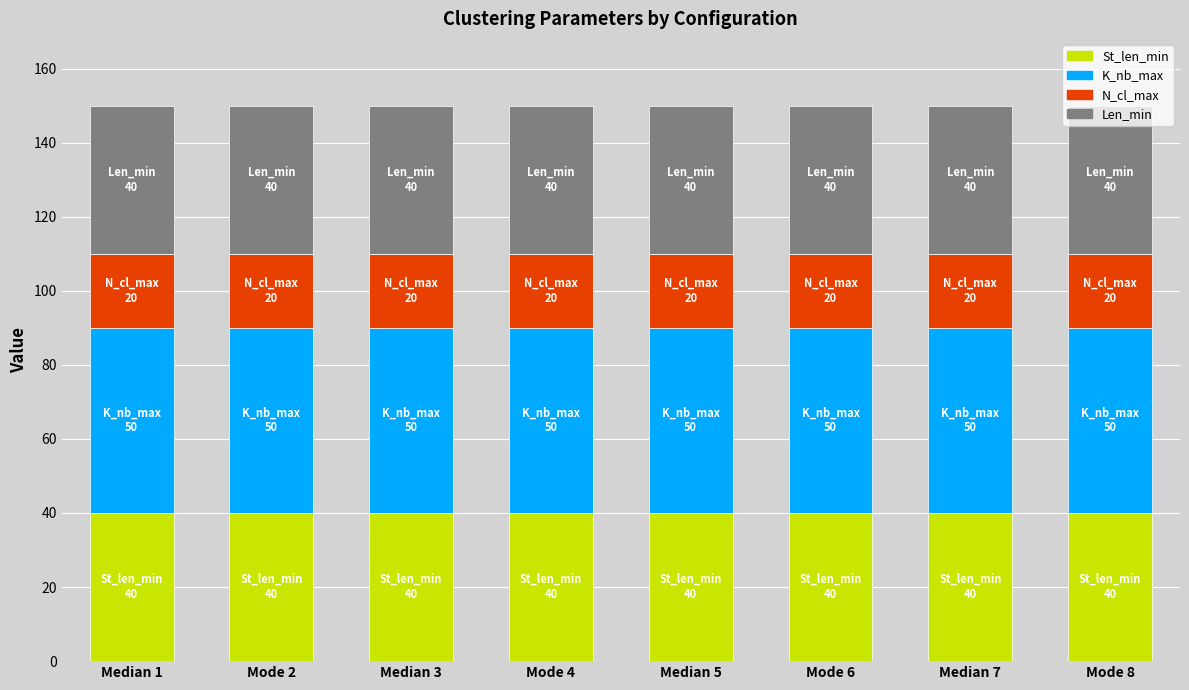

What is the total value across all series at Mode 2?

150